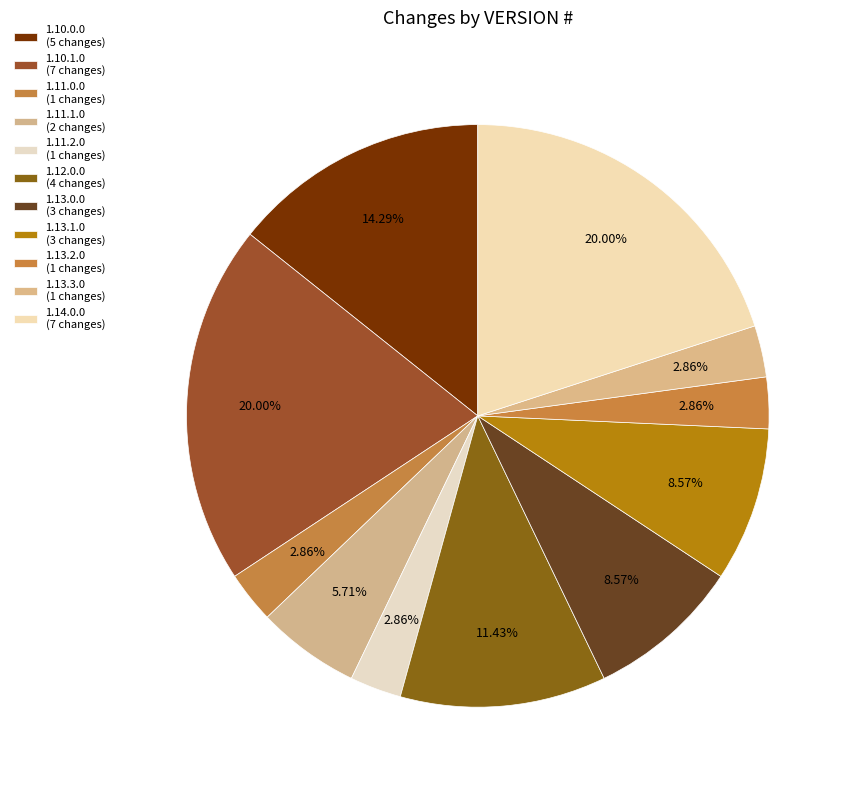

To the nearest percent, what is the average slice percentage?

9%